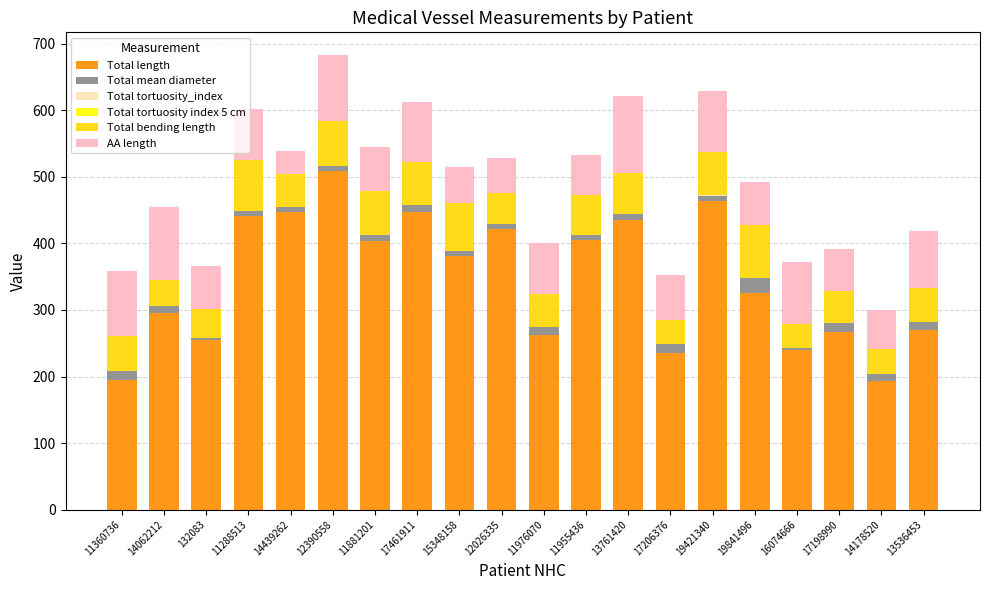

The Total length series shows 96.6 at 14178520. True or false?

False